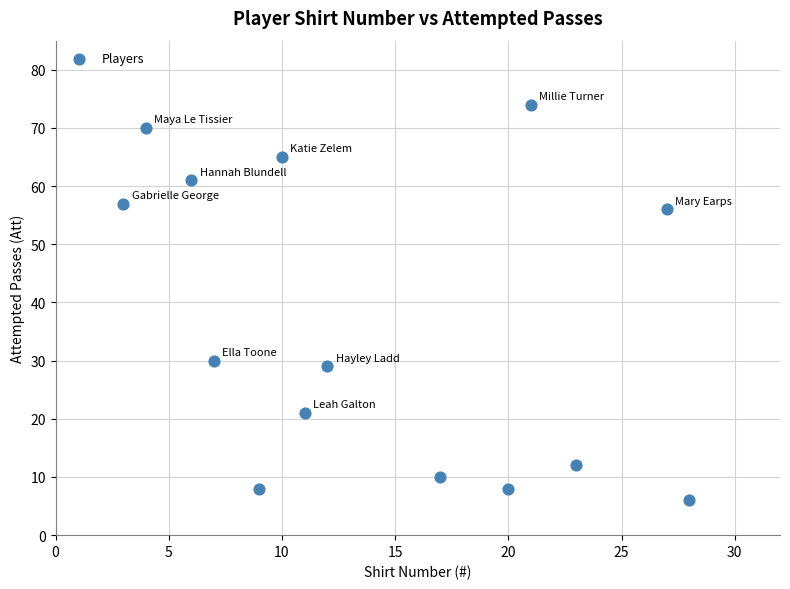

What is the range of Y values (max minus min)?

68